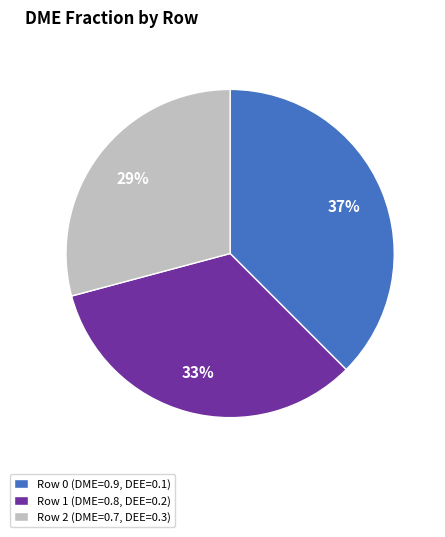

What is the largest slice in the pie chart?

Row 0 (DME=0.9, DEE=0.1)